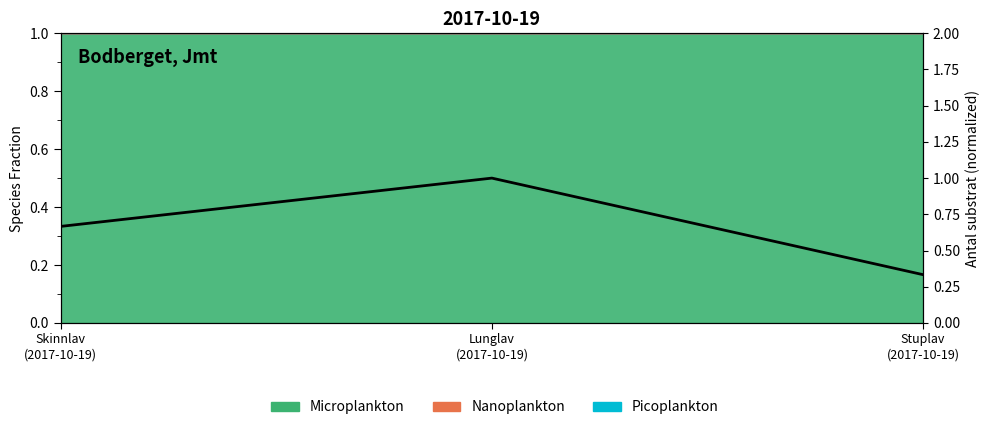

Is it true that the value at Stuplav
(2017-10-19) is 0.3?

True